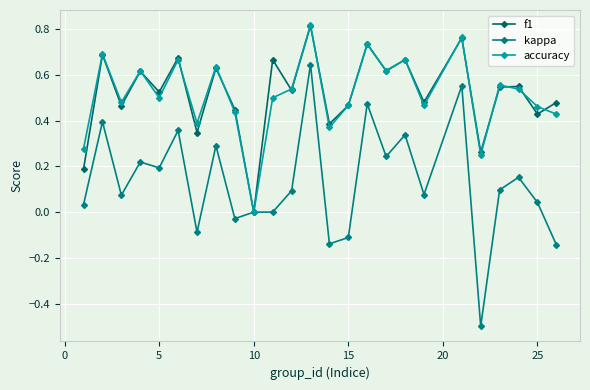

How many distinct data groups are displayed?

3